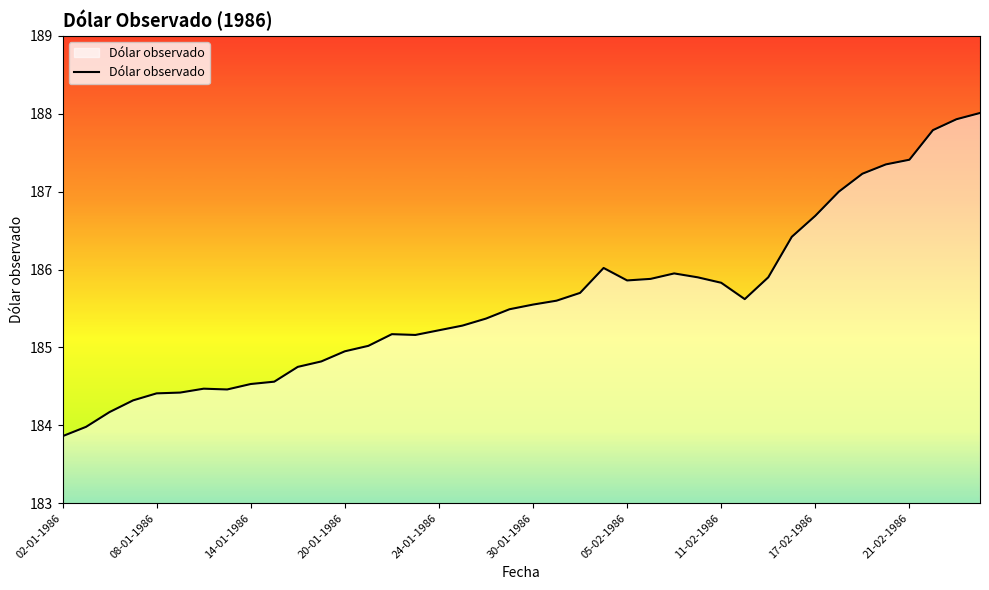

What is the maximum value shown in the chart?

188.0